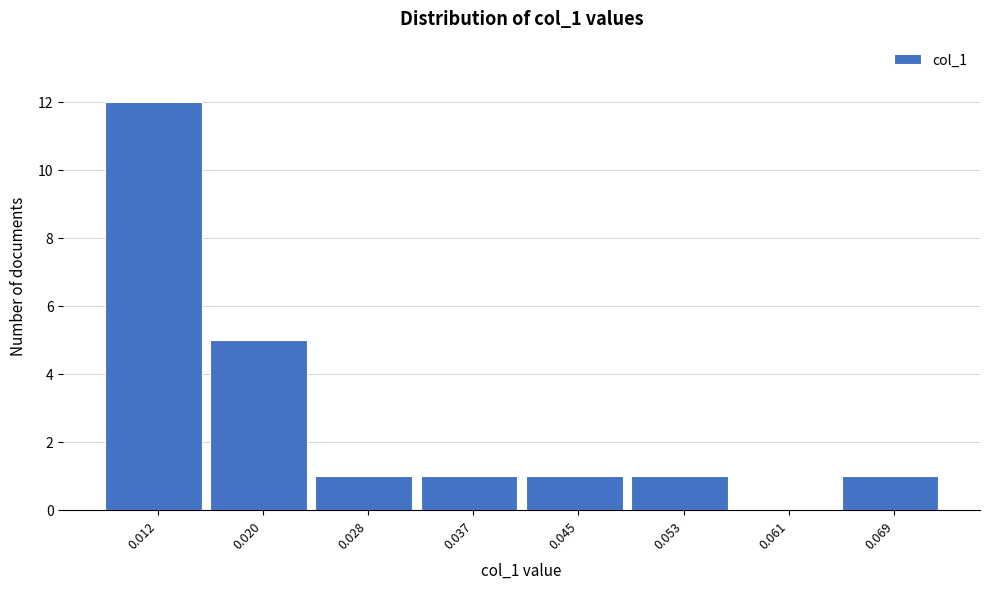

Reading right to left, transcribe all the data shown in this chart.

0.069=1	0.061=0	0.053=1	0.045=1	0.037=1	0.028=1	0.020=5	0.012=12